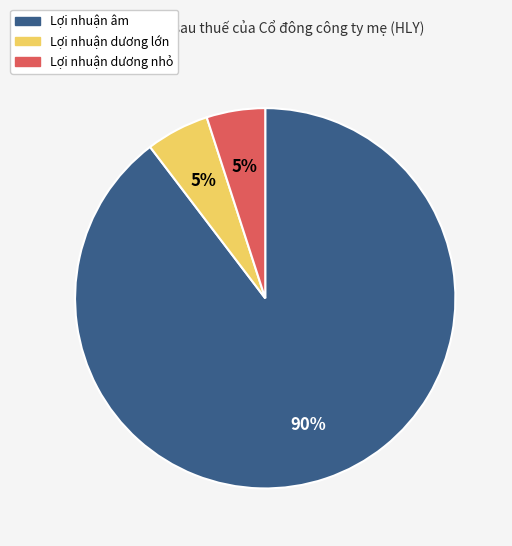

Do Lợi nhuận âm and Lợi nhuận dương nhỏ together represent more than half of the pie?

Yes